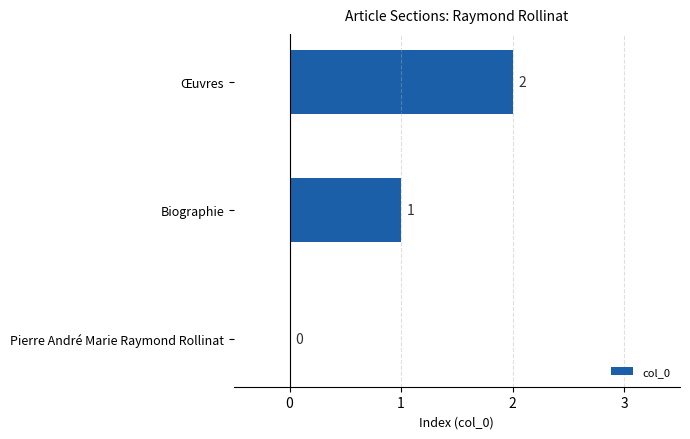

The value at Pierre André Marie Raymond Rollinat is 0. True or false?

True